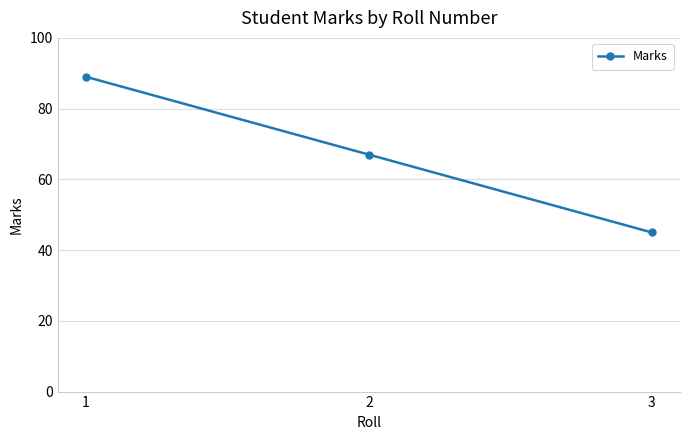

Read the value at 3.

45